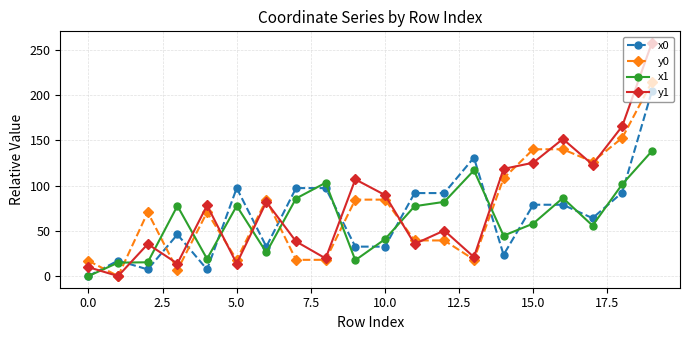

List the series in order of their overall mean, highest first.

y1, y0, x0, x1